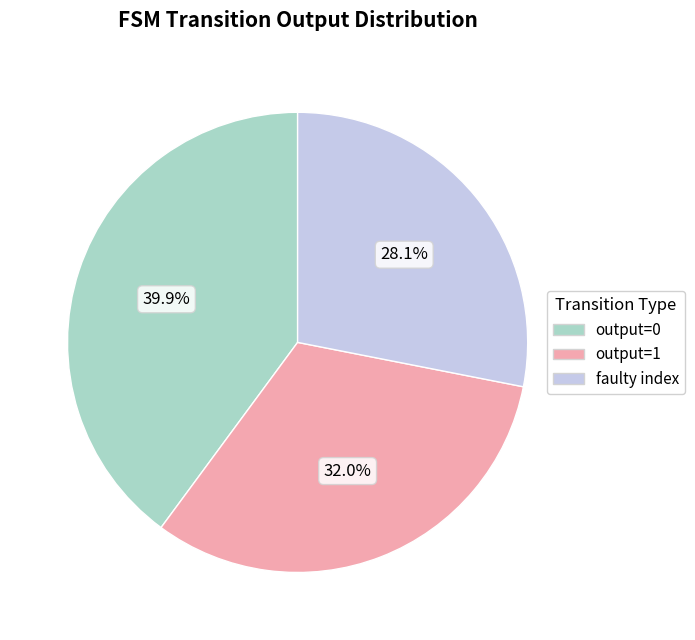

Is there any slice that represents more than half of the pie?

No